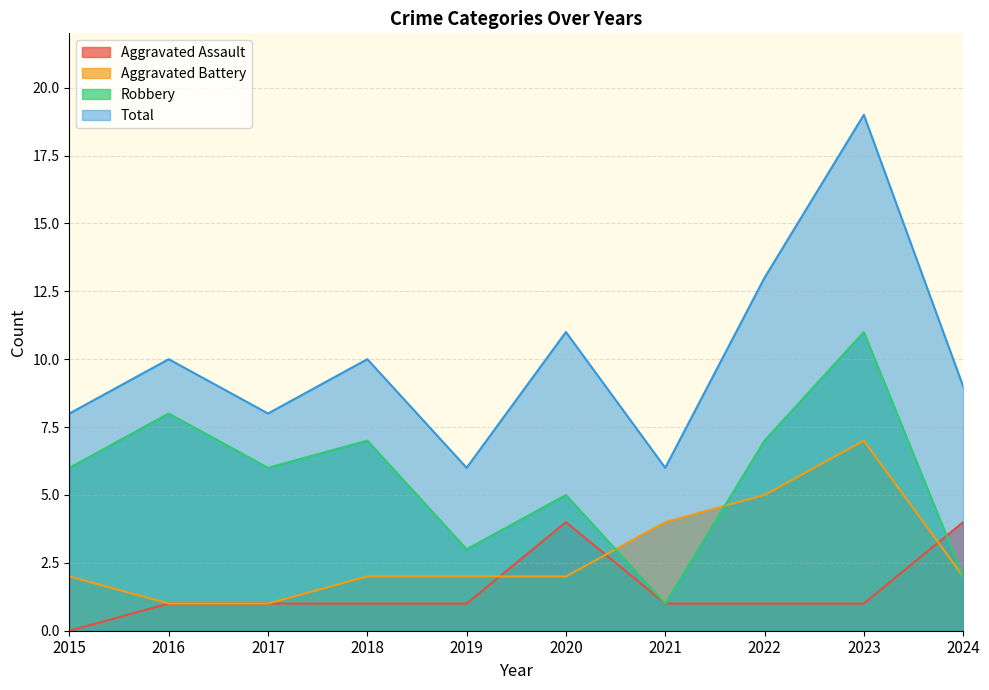

Reading left to right, list all the values displayed in this chart.

Aggravated Assault: 2015=0	2016=1	2017=1	2018=1	2019=1	2020=4	2021=1	2022=1	2023=1	2024=4
Aggravated Battery: 2015=2	2016=1	2017=1	2018=2	2019=2	2020=2	2021=4	2022=5	2023=7	2024=2
Robbery: 2015=6	2016=8	2017=6	2018=7	2019=3	2020=5	2021=1	2022=7	2023=11	2024=2
Total: 2015=8	2016=10	2017=8	2018=10	2019=6	2020=11	2021=6	2022=13	2023=19	2024=9